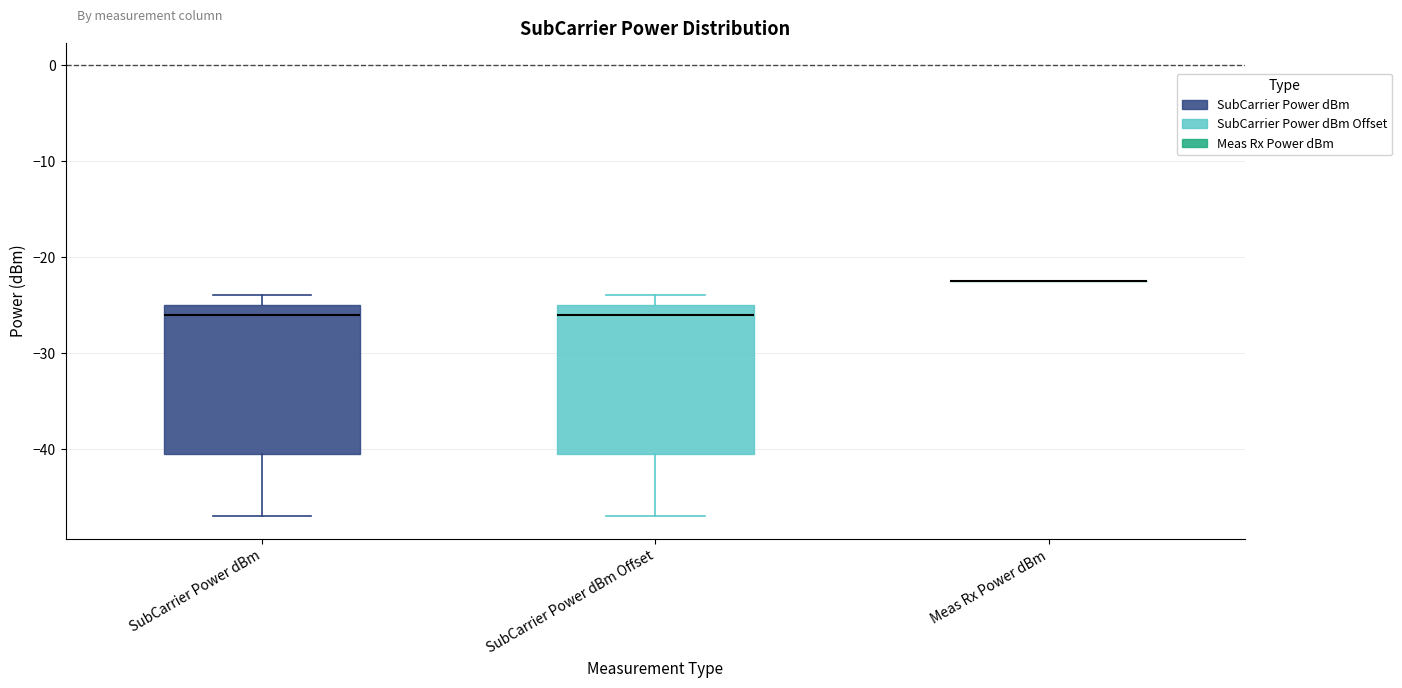

Reading left to right, read every box against the y-axis: the position of its median line, the range the box covers, and the ends of its whiskers. The values are not printed on the chart, so give them approximately, as read against the axis.

SubCarrier Power dBm: median -26, box -40 to -25, whiskers -47 to -24
SubCarrier Power dBm Offset: median -26, box -40 to -25, whiskers -47 to -24
Meas Rx Power dBm: box collapsed to a line at -22, whiskers -22 to -22